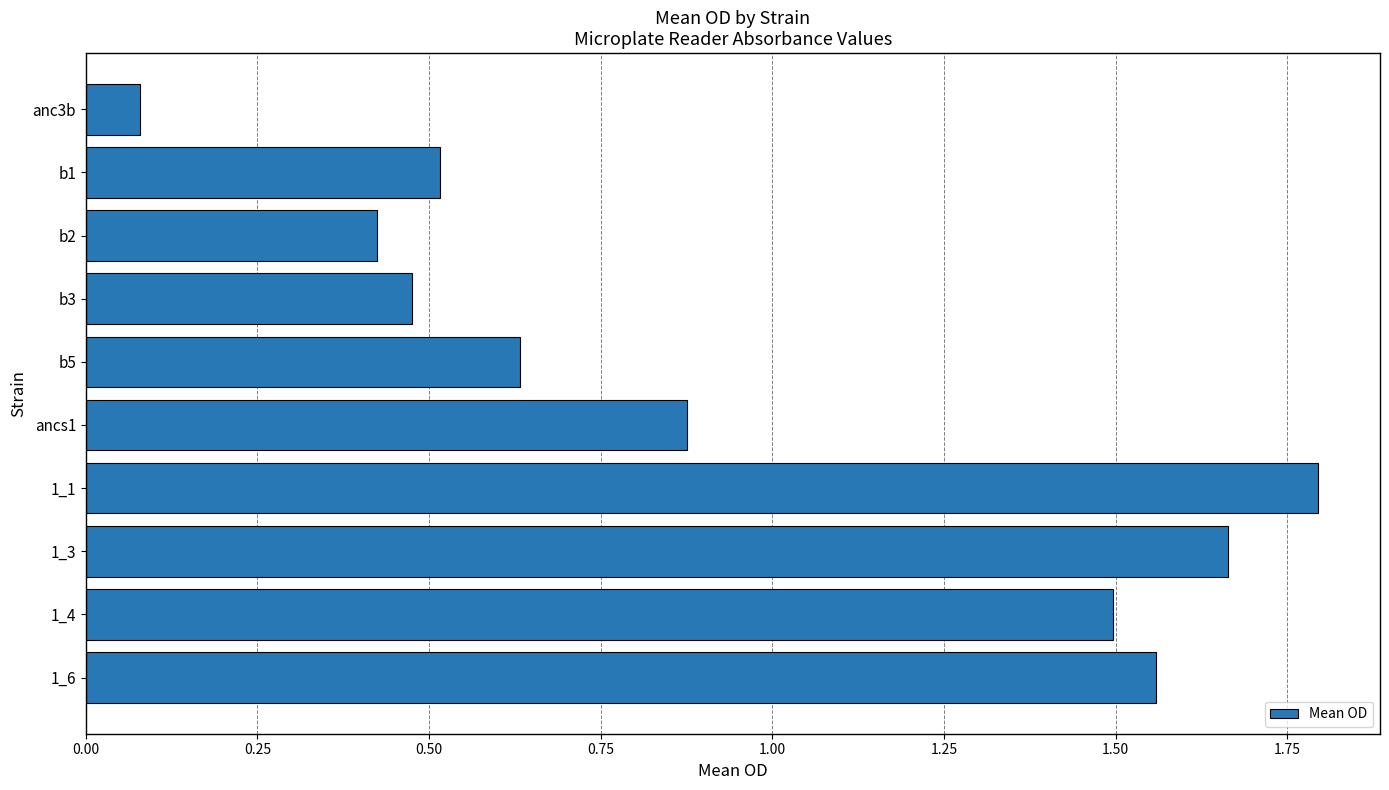

At which label is the value closest to 0?

anc3b